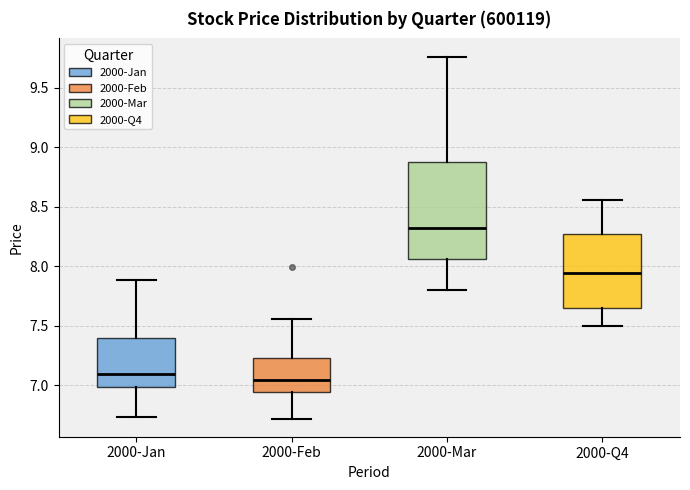

Which box is the tallest, from its lower edge to its upper edge?

2000-Mar